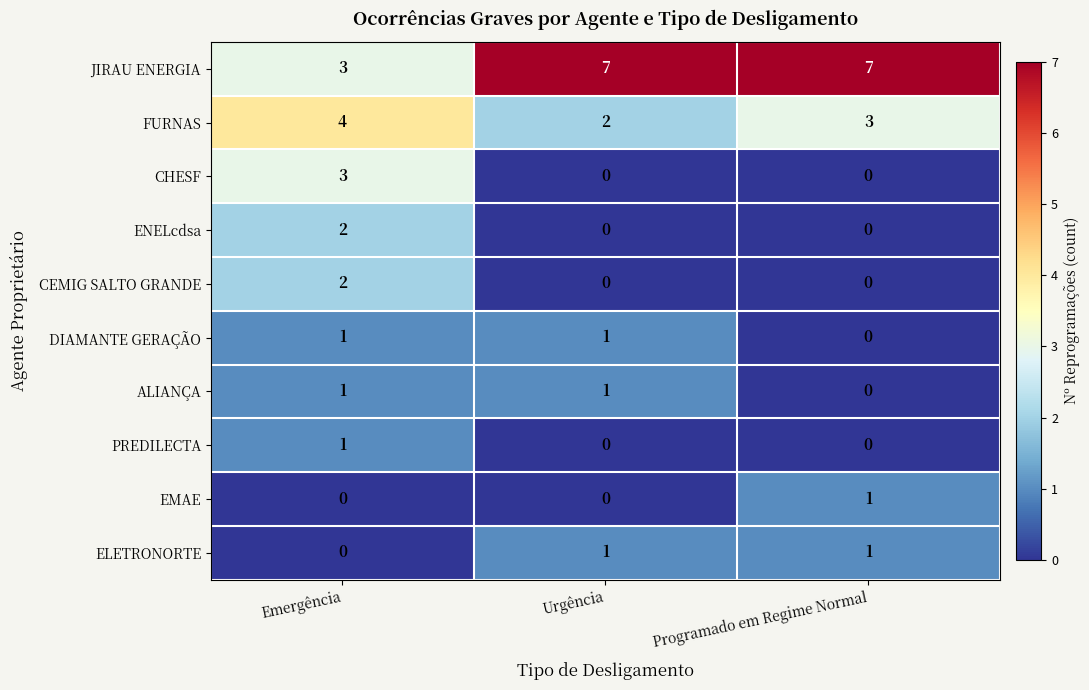

Reading left to right, extract all data points from this chart.

JIRAU ENERGIA: Emergência=3	Urgência=7	Programado em Regime Normal=7
FURNAS: Emergência=4	Urgência=2	Programado em Regime Normal=3
CHESF: Emergência=3	Urgência=0	Programado em Regime Normal=0
ENELcdsa: Emergência=2	Urgência=0	Programado em Regime Normal=0
CEMIG SALTO GRANDE: Emergência=2	Urgência=0	Programado em Regime Normal=0
DIAMANTE GERAÇÃO: Emergência=1	Urgência=1	Programado em Regime Normal=0
ALIANÇA: Emergência=1	Urgência=1	Programado em Regime Normal=0
PREDILECTA: Emergência=1	Urgência=0	Programado em Regime Normal=0
EMAE: Emergência=0	Urgência=0	Programado em Regime Normal=1
ELETRONORTE: Emergência=0	Urgência=1	Programado em Regime Normal=1